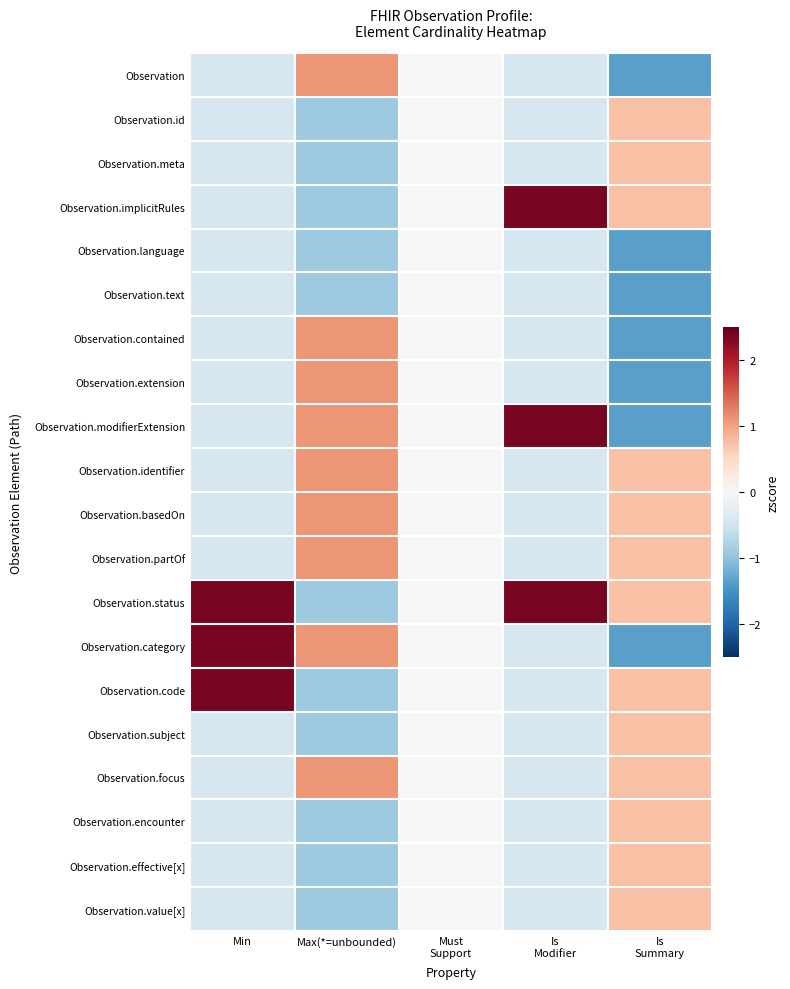

Reading left to right, what are all the values shown in this chart?

Observation: Min=-0.4	Max(*=unbounded)=1.1	Must
Support=0.0	Is
Modifier=-0.4	Is
Summary=-1.4
Observation.id: Min=-0.4	Max(*=unbounded)=-0.9	Must
Support=0.0	Is
Modifier=-0.4	Is
Summary=0.7
Observation.meta: Min=-0.4	Max(*=unbounded)=-0.9	Must
Support=0.0	Is
Modifier=-0.4	Is
Summary=0.7
Observation.implicitRules: Min=-0.4	Max(*=unbounded)=-0.9	Must
Support=0.0	Is
Modifier=2.4	Is
Summary=0.7
Observation.language: Min=-0.4	Max(*=unbounded)=-0.9	Must
Support=0.0	Is
Modifier=-0.4	Is
Summary=-1.4
Observation.text: Min=-0.4	Max(*=unbounded)=-0.9	Must
Support=0.0	Is
Modifier=-0.4	Is
Summary=-1.4
Observation.contained: Min=-0.4	Max(*=unbounded)=1.1	Must
Support=0.0	Is
Modifier=-0.4	Is
Summary=-1.4
Observation.extension: Min=-0.4	Max(*=unbounded)=1.1	Must
Support=0.0	Is
Modifier=-0.4	Is
Summary=-1.4
Observation.modifierExtension: Min=-0.4	Max(*=unbounded)=1.1	Must
Support=0.0	Is
Modifier=2.4	Is
Summary=-1.4
Observation.identifier: Min=-0.4	Max(*=unbounded)=1.1	Must
Support=0.0	Is
Modifier=-0.4	Is
Summary=0.7
Observation.basedOn: Min=-0.4	Max(*=unbounded)=1.1	Must
Support=0.0	Is
Modifier=-0.4	Is
Summary=0.7
Observation.partOf: Min=-0.4	Max(*=unbounded)=1.1	Must
Support=0.0	Is
Modifier=-0.4	Is
Summary=0.7
Observation.status: Min=2.4	Max(*=unbounded)=-0.9	Must
Support=0.0	Is
Modifier=2.4	Is
Summary=0.7
Observation.category: Min=2.4	Max(*=unbounded)=1.1	Must
Support=0.0	Is
Modifier=-0.4	Is
Summary=-1.4
Observation.code: Min=2.4	Max(*=unbounded)=-0.9	Must
Support=0.0	Is
Modifier=-0.4	Is
Summary=0.7
Observation.subject: Min=-0.4	Max(*=unbounded)=-0.9	Must
Support=0.0	Is
Modifier=-0.4	Is
Summary=0.7
Observation.focus: Min=-0.4	Max(*=unbounded)=1.1	Must
Support=0.0	Is
Modifier=-0.4	Is
Summary=0.7
Observation.encounter: Min=-0.4	Max(*=unbounded)=-0.9	Must
Support=0.0	Is
Modifier=-0.4	Is
Summary=0.7
Observation.effective[x]: Min=-0.4	Max(*=unbounded)=-0.9	Must
Support=0.0	Is
Modifier=-0.4	Is
Summary=0.7
Observation.value[x]: Min=-0.4	Max(*=unbounded)=-0.9	Must
Support=0.0	Is
Modifier=-0.4	Is
Summary=0.7